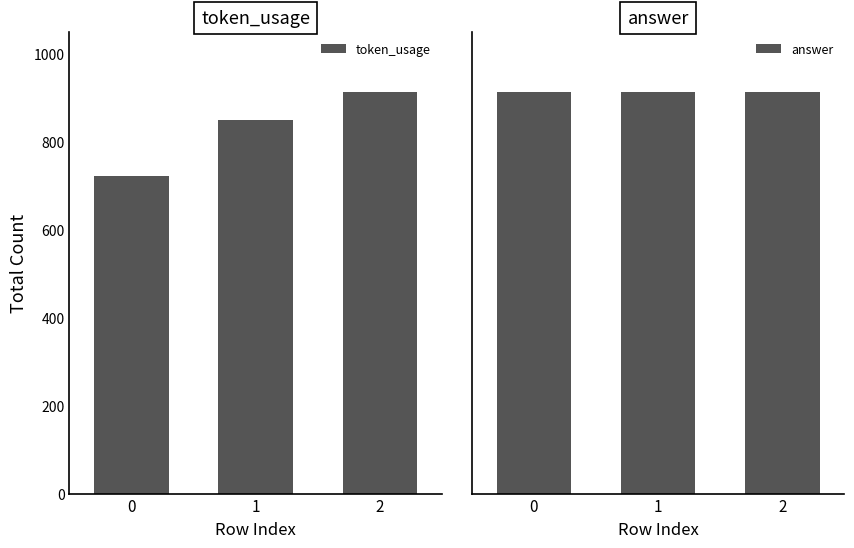

At how many categories does at least one series exceed 725?

2